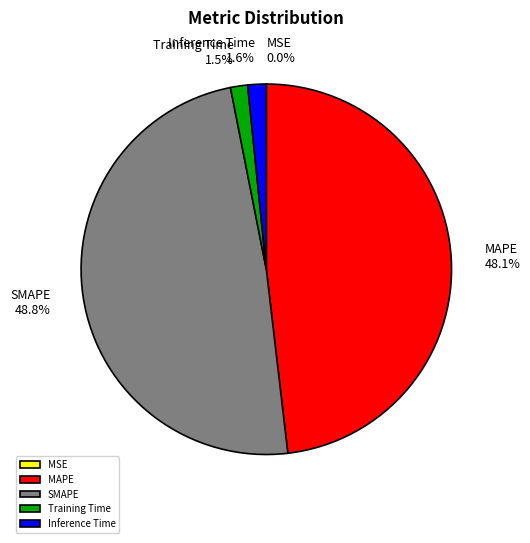

Is there any slice that represents more than half of the pie?

No